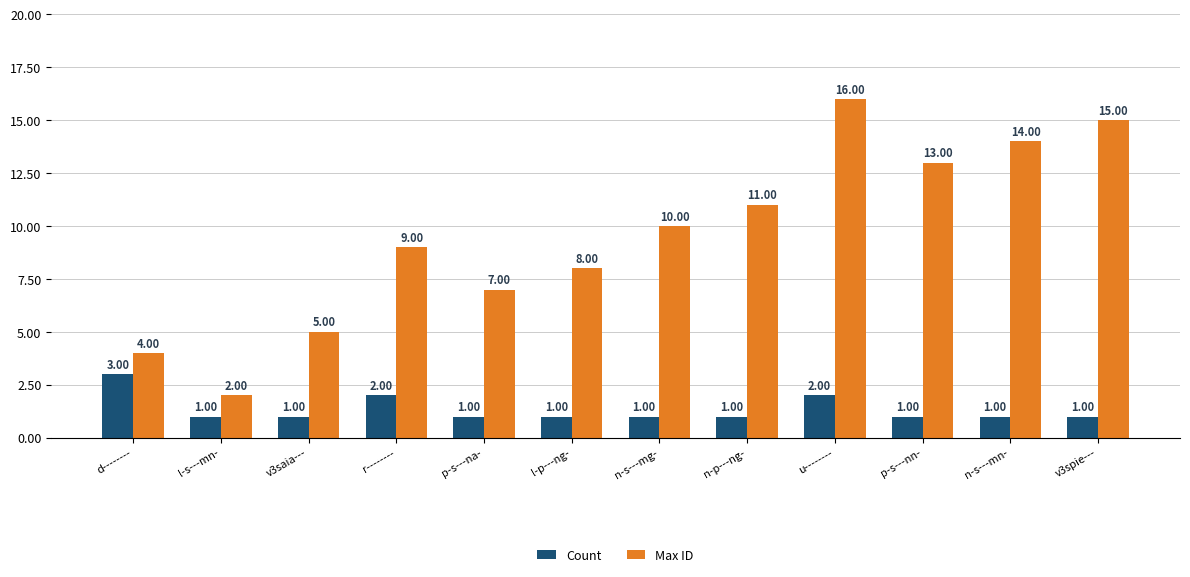

Rank the series by their maximum value, from lowest to highest.

Count, Max ID